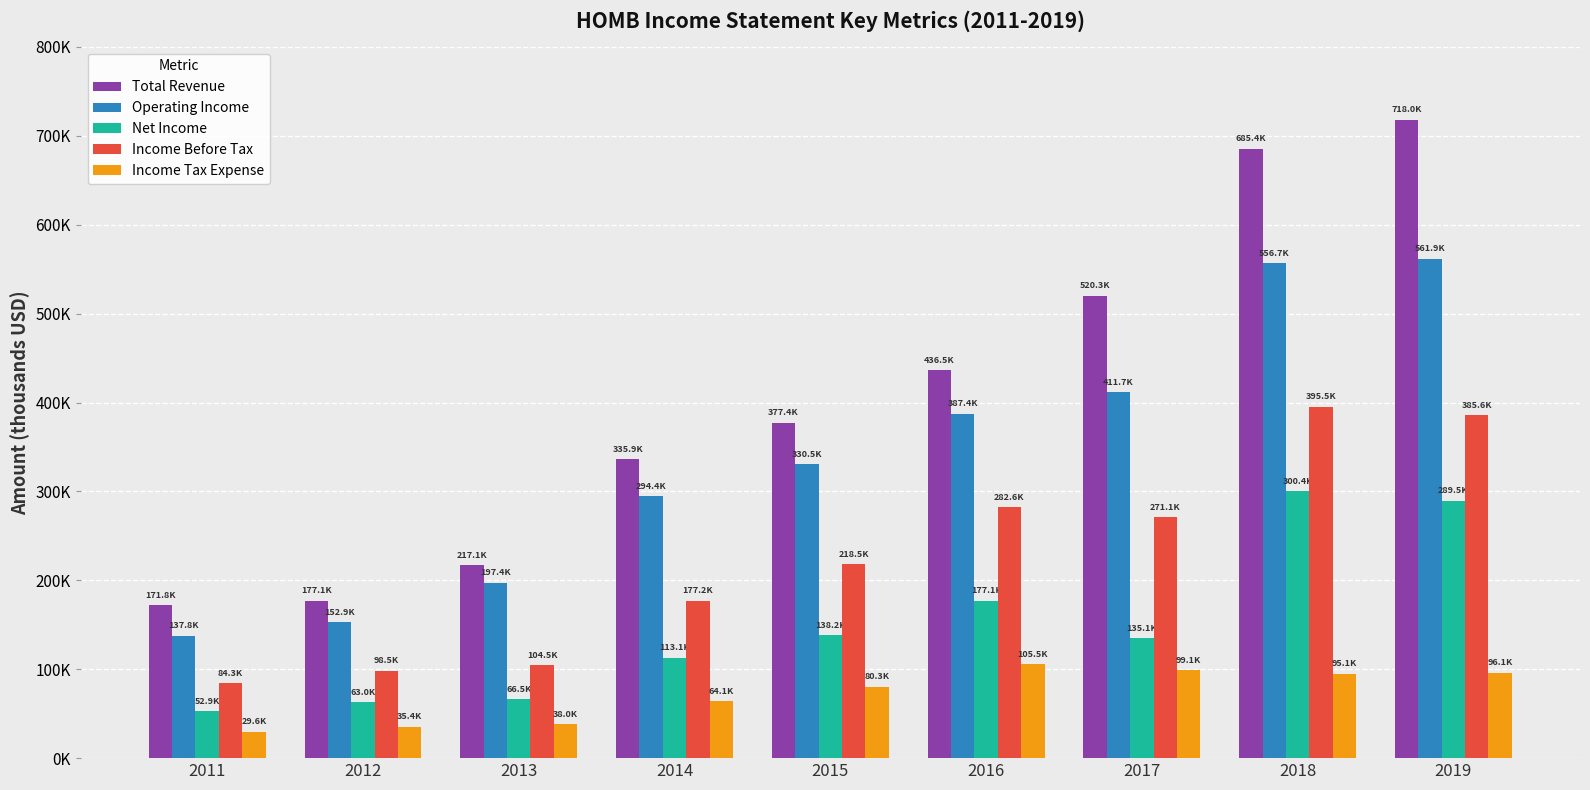

Which series has the largest range (max minus min)?

Total Revenue